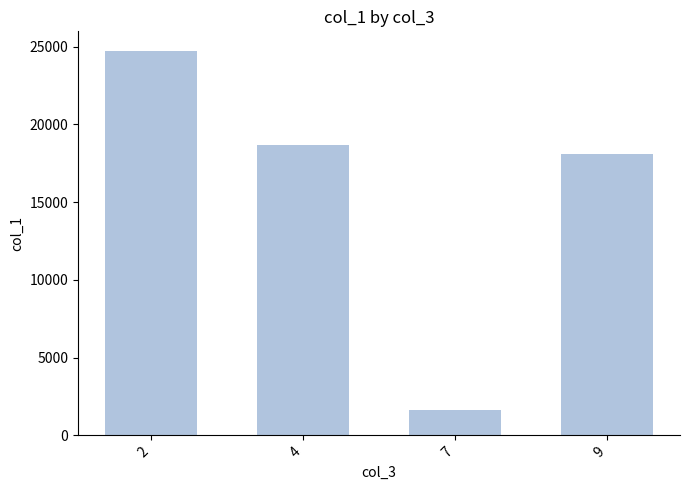

What is the maximum value shown in the chart?

24751